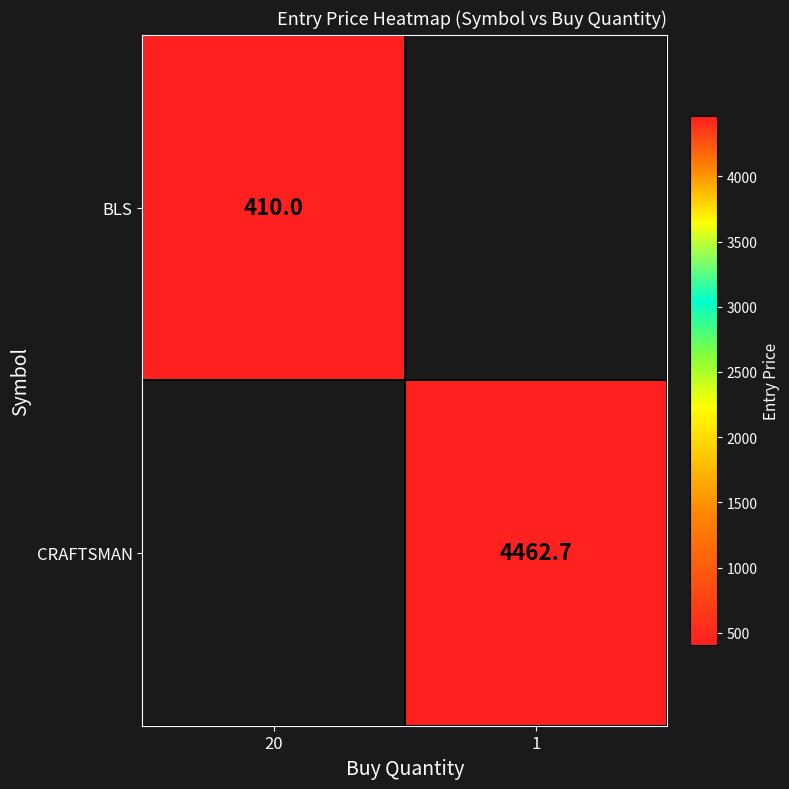

The value of CRAFTSMAN at 1 is 7818.5. True or false?

False